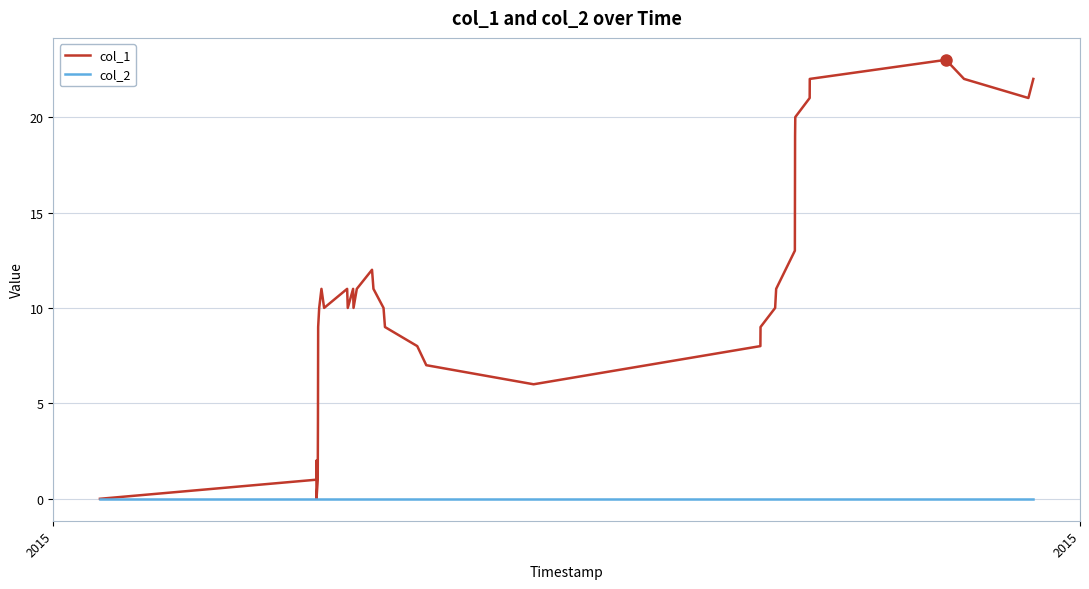

Which series has the widest spread of values?

col_1